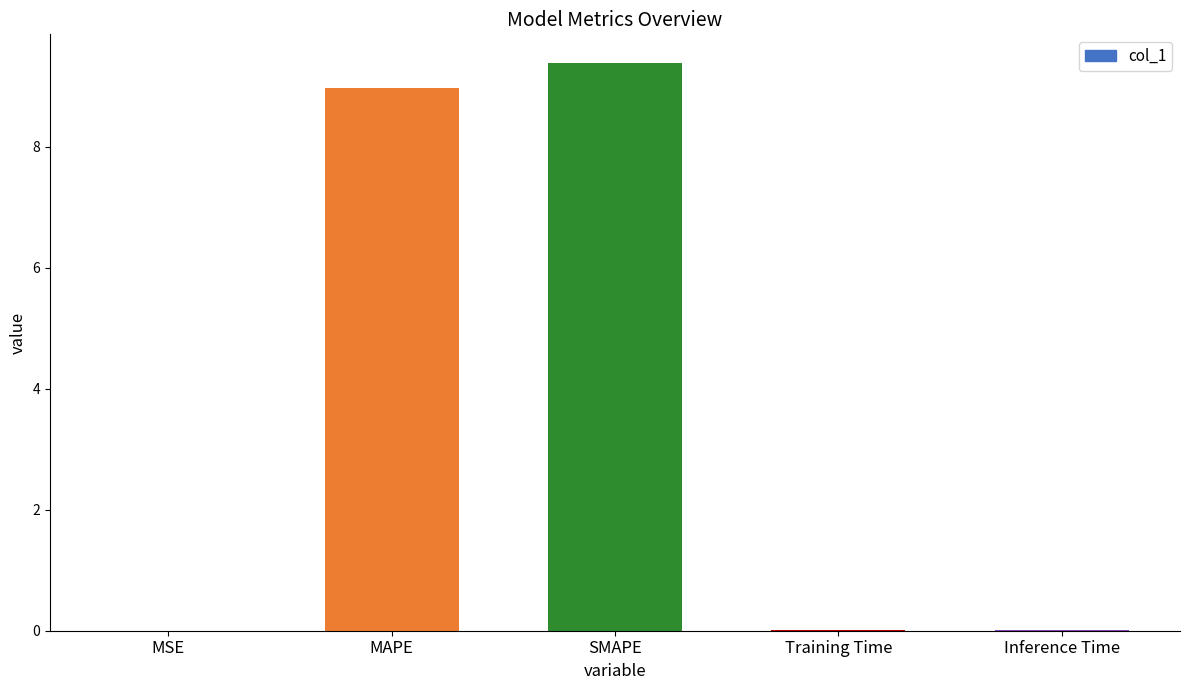

What is the maximum value shown in the chart?

9.4